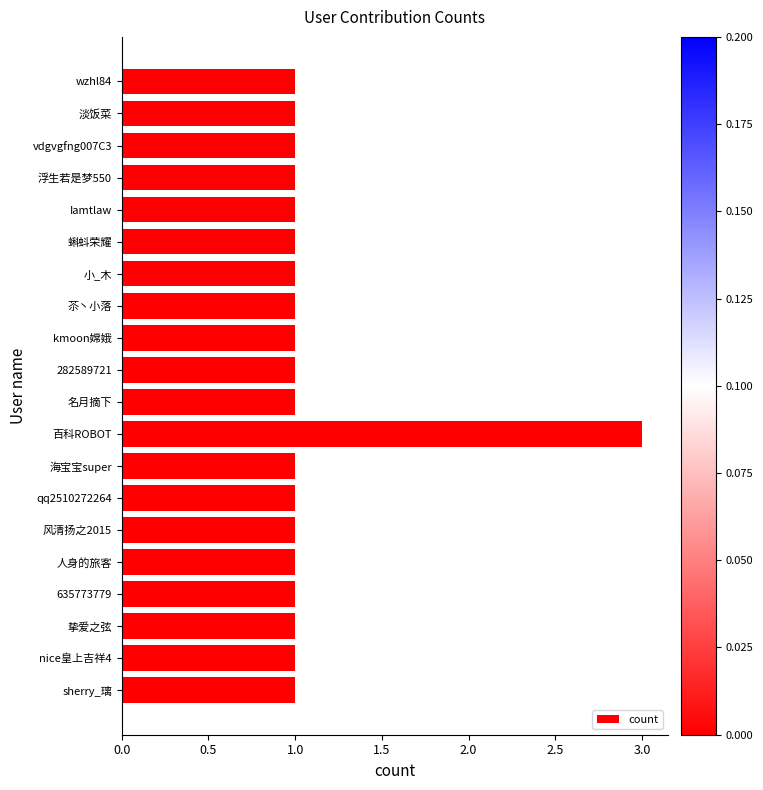

What is the value of the 9th bar from the top?

1